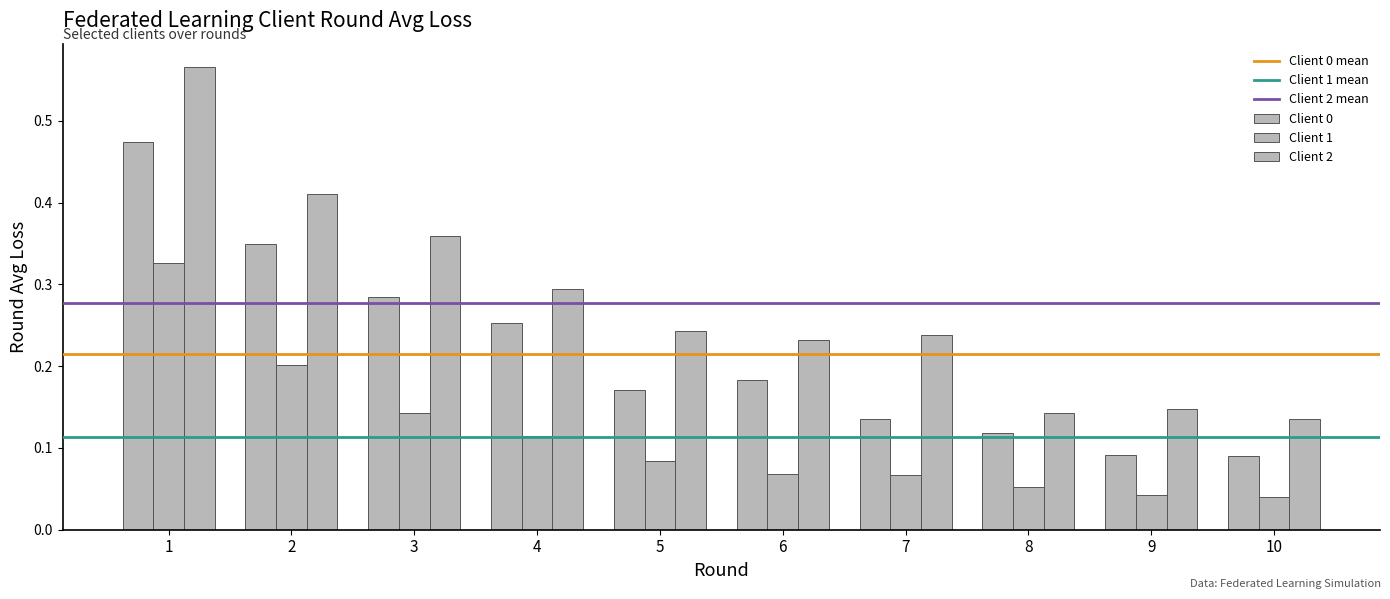

Is it true that Client 2 equals 0.1 at 10?

True